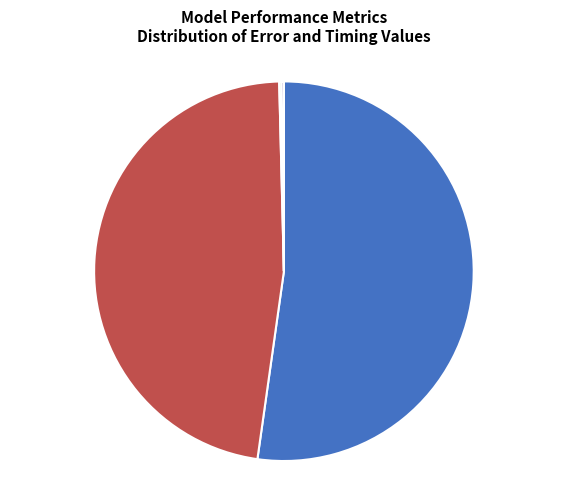

Does SMAPE represent more than half of the total?

No